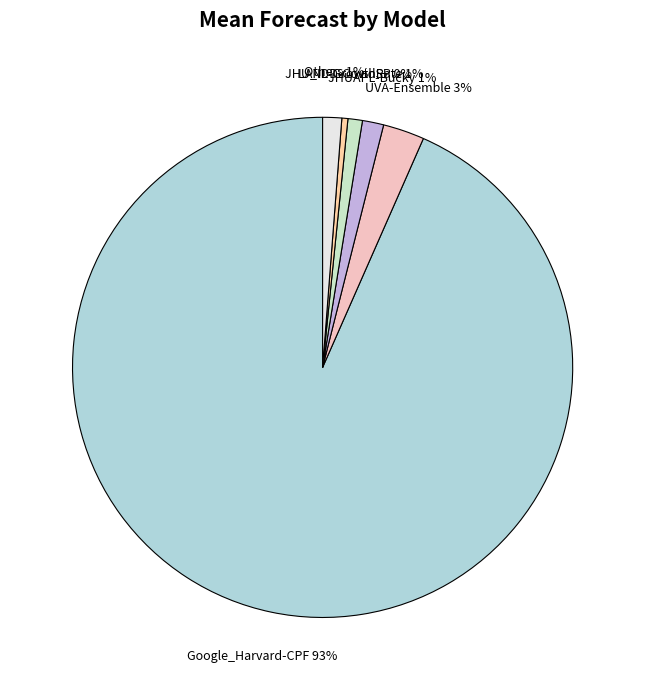

Which has a higher value, JHUAPL-Bucky or JHU_IDD-CovidSP?

JHUAPL-Bucky